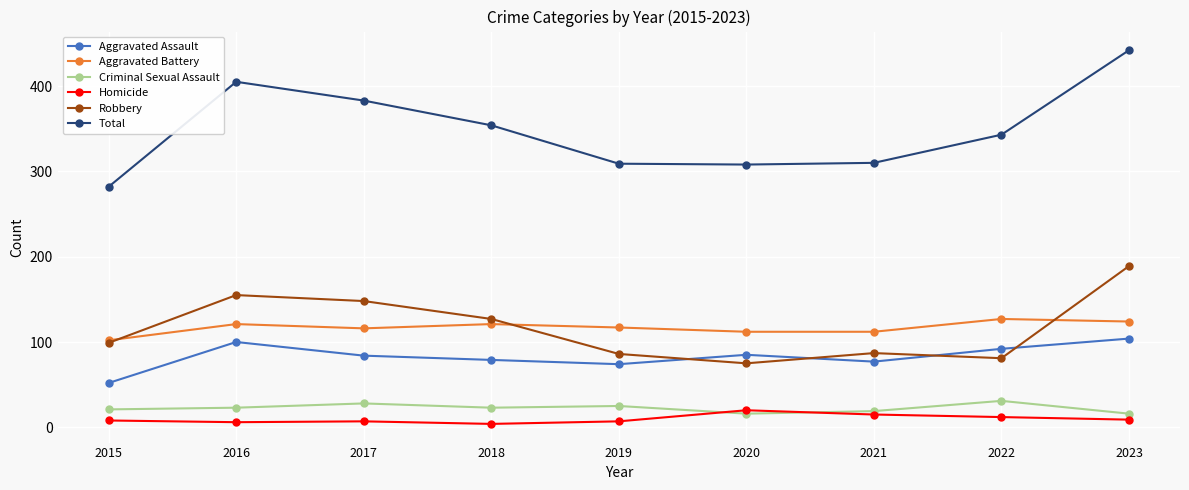

What is the maximum value shown in the chart?

442